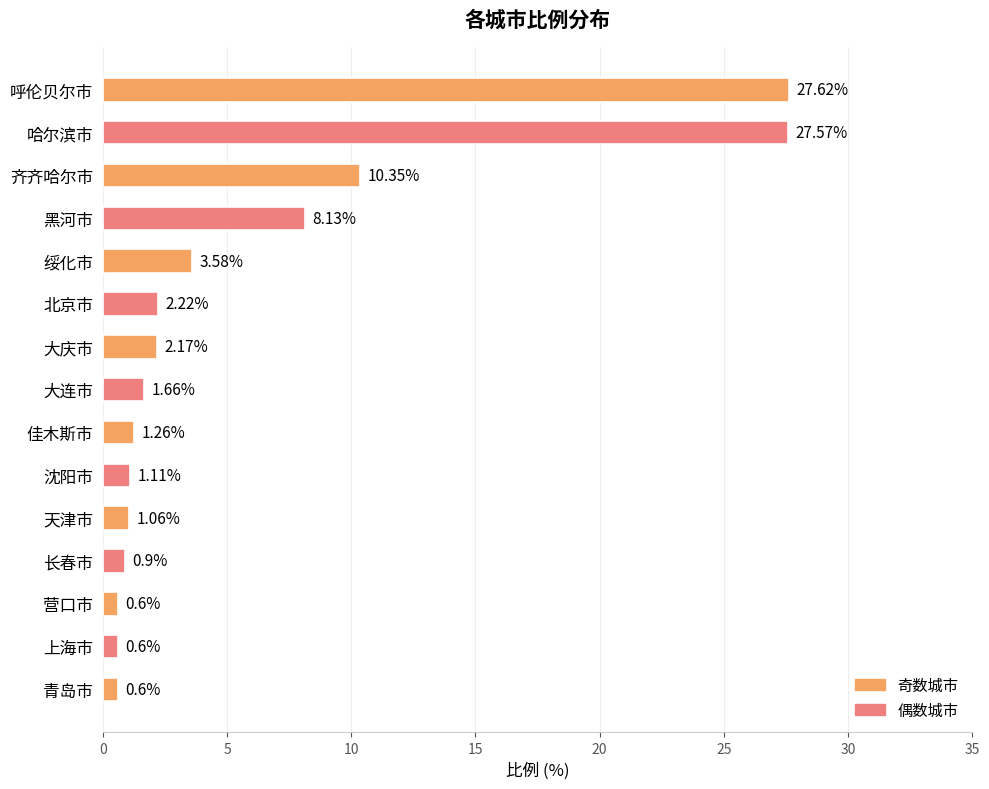

Approximately how many times larger is the value at 青岛市 compared to 天津市?

0.6